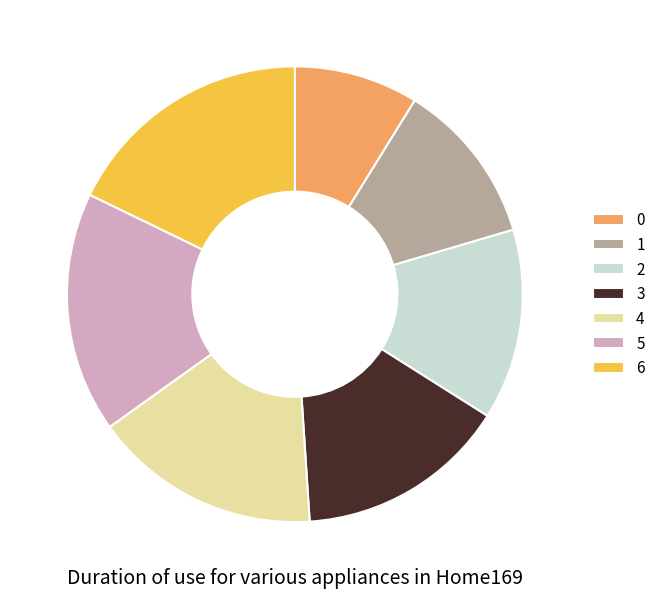

The 5 slice represents 17% of the pie. True or false?

True